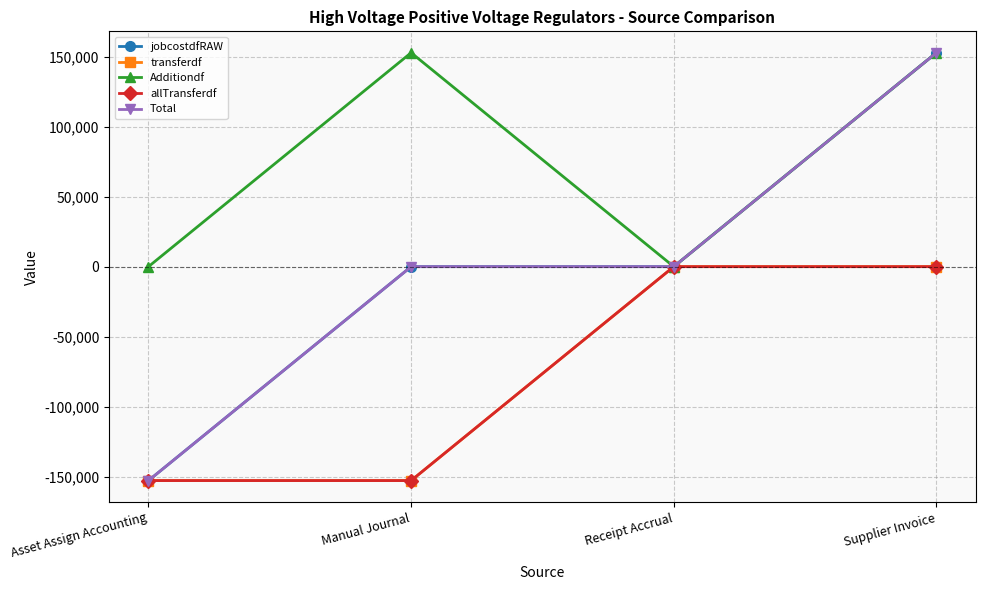

What position from the left is Manual Journal?

2